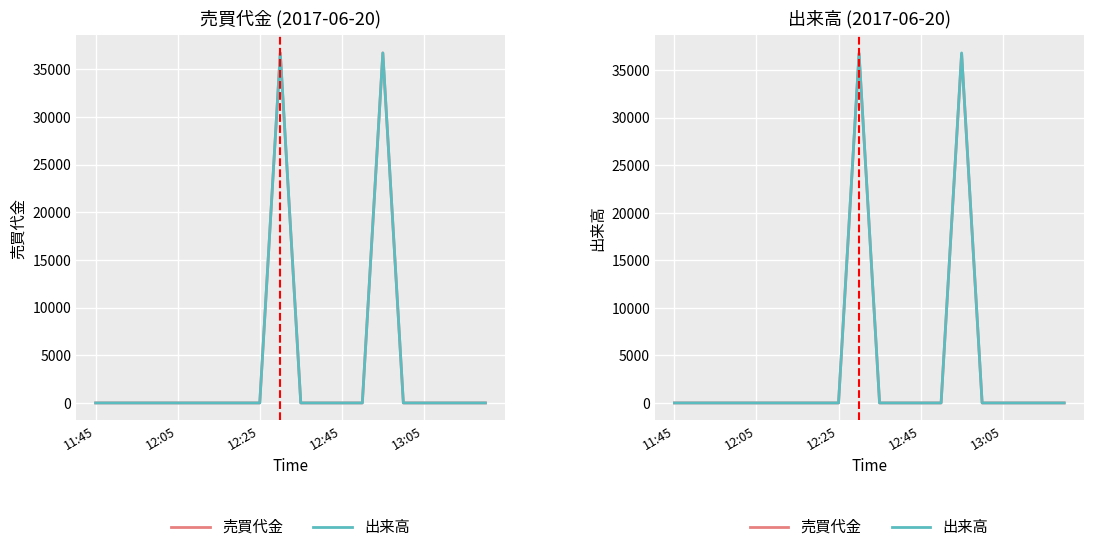

What are all the series names shown in the legend?

売買代金, 出来高